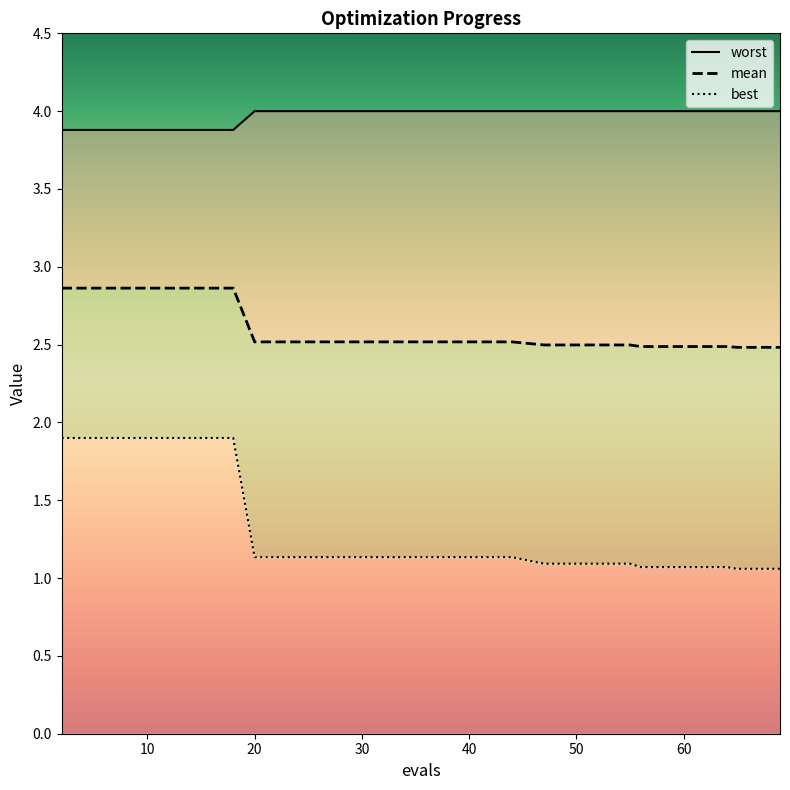

True or false: mean and worst intersect in this chart.

False